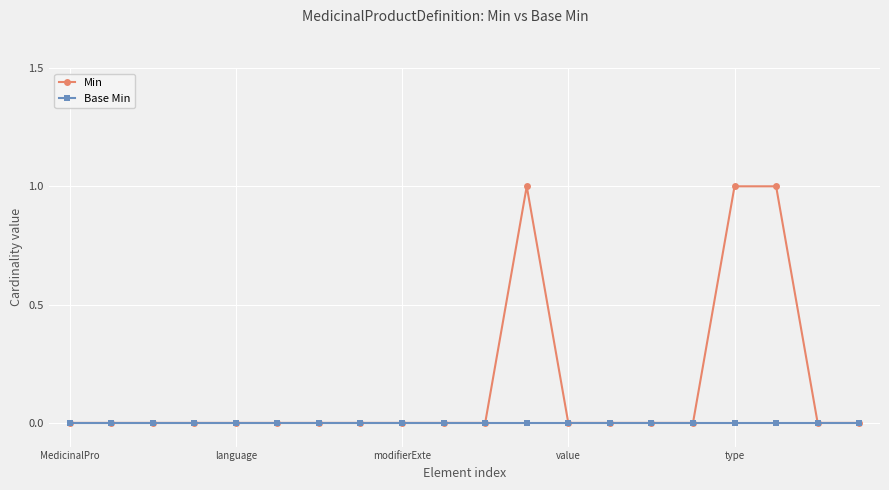

Which series has the widest spread of values?

Min